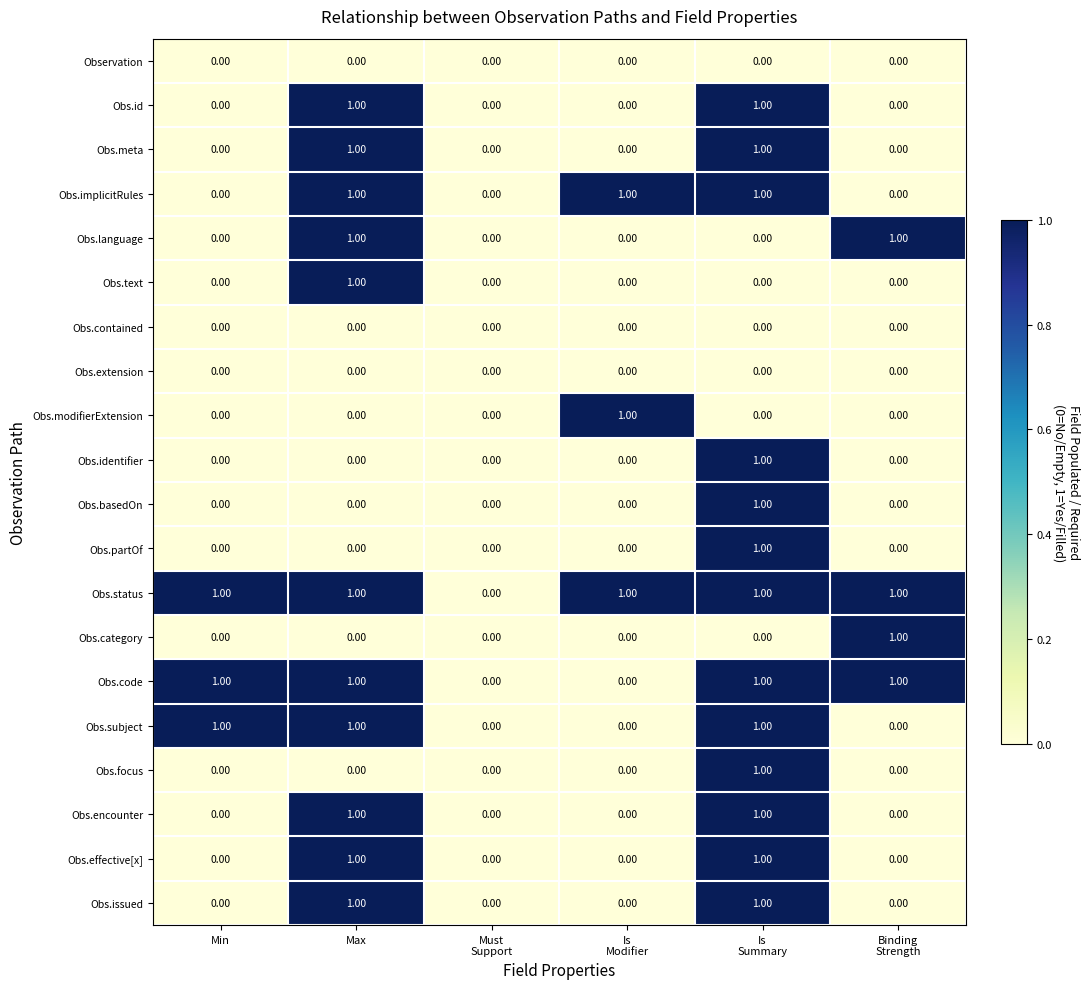

What is the total value across all series at Min?

3